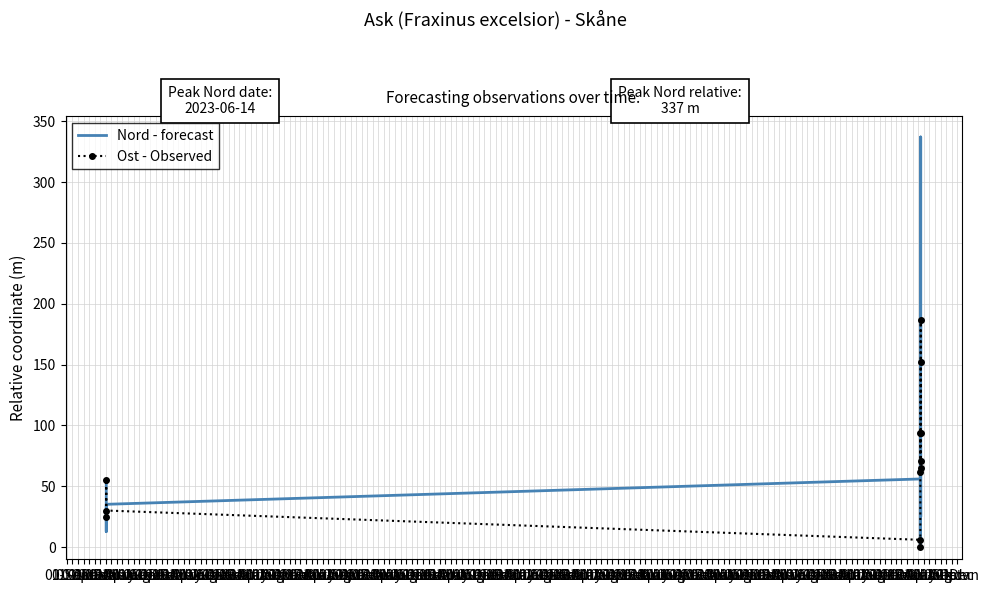

Reading left to right, list all the values displayed in this chart.

Nord - forecast: 52.2	12.8	35.2	56.0	55.0	16.0	0.0	185.0	148.0	337.0	142.0	26.0
Ost - Observed: 24.7	55.1	30.1	6.0	0.0	62.0	94.0	65.0	71.0	187.0	94.0	152.0